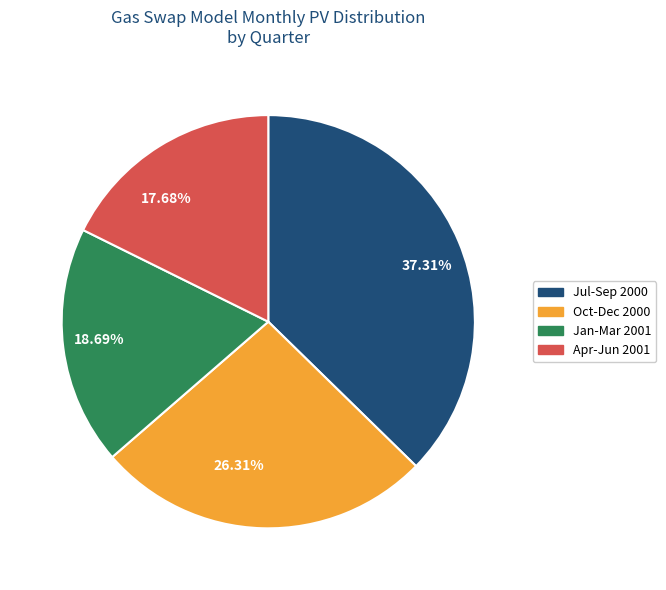

Is 17.68% the majority of the pie?

No